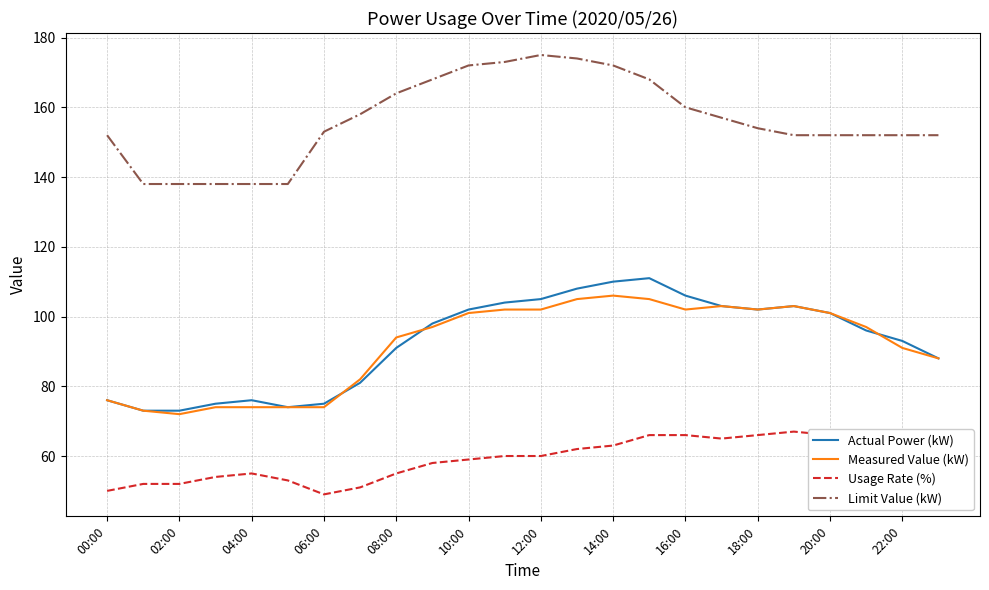

What is the minimum value for Limit Value (kW)?

138